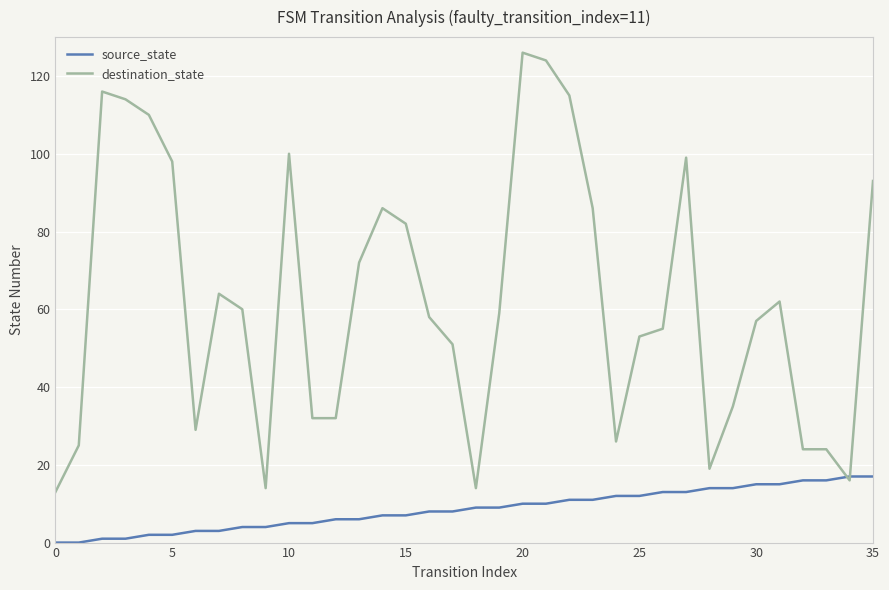

Rank the series by their maximum value, from highest to lowest.

destination_state, source_state